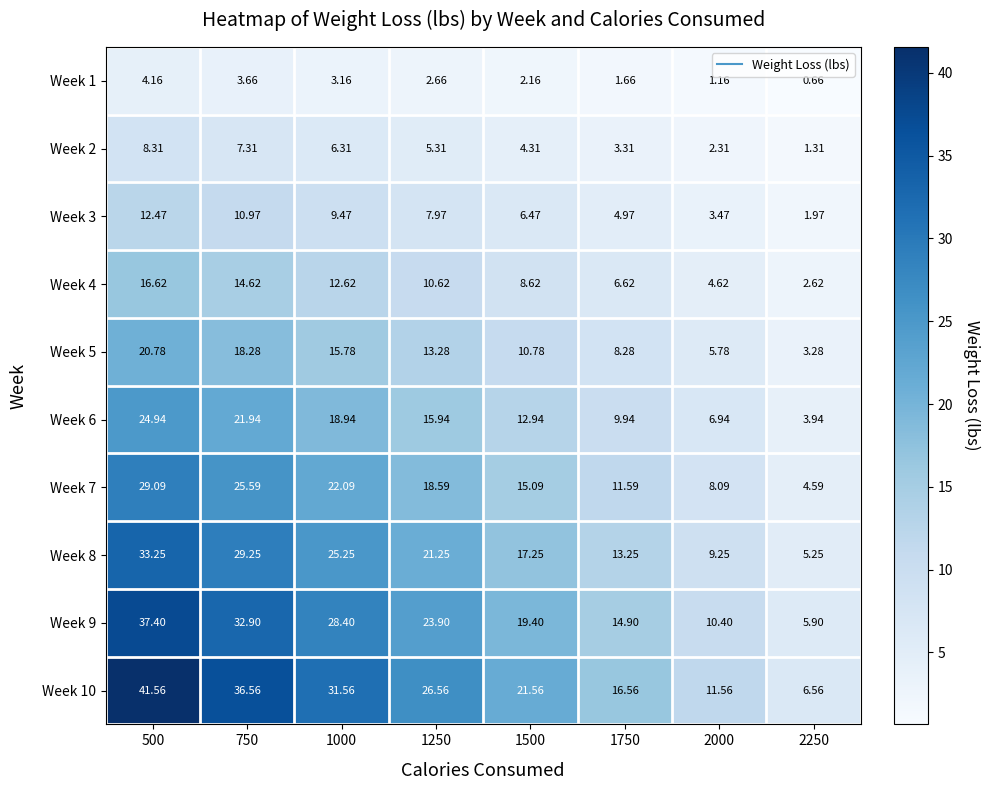

At 2000, list the series in order from smallest to largest.

Week 1, Week 2, Week 3, Week 4, Week 5, Week 6, Week 7, Week 8, Week 9, Week 10